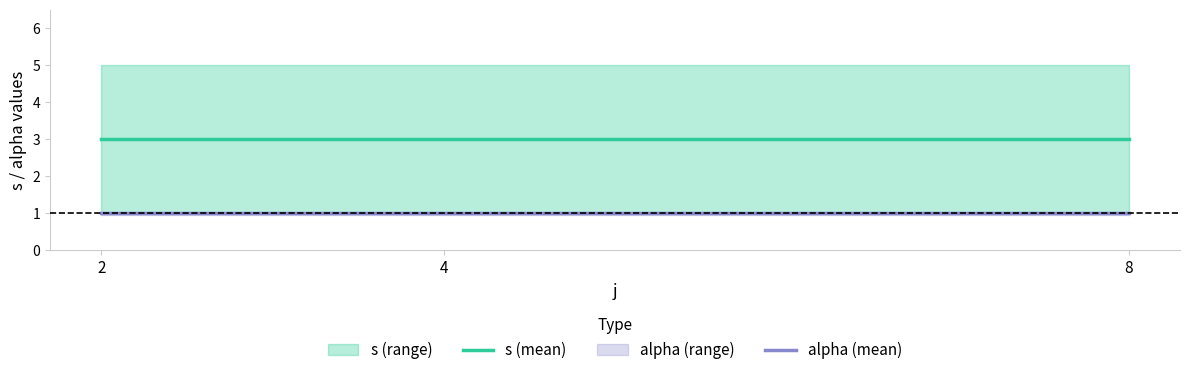

Between 2 and 4, which series saw the biggest shift?

s (mean)